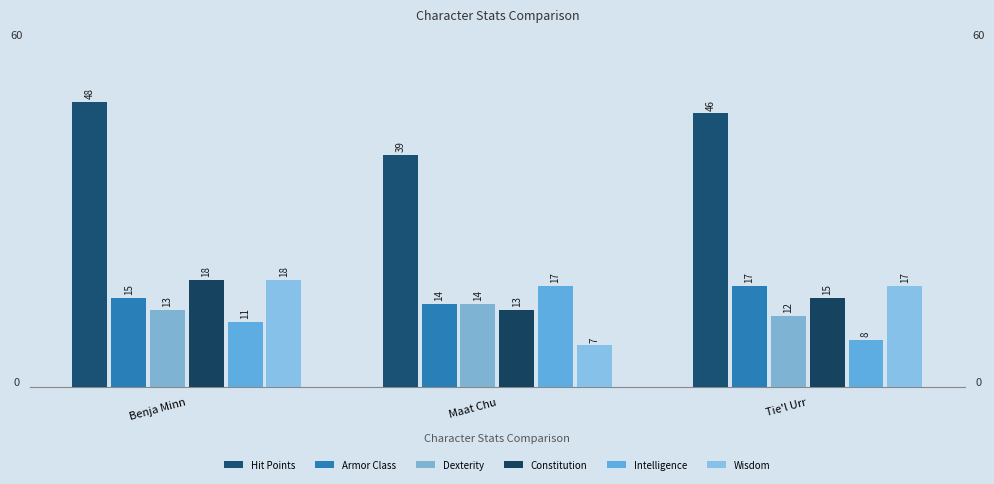

At which label does Constitution reach its peak?

Benja Minn